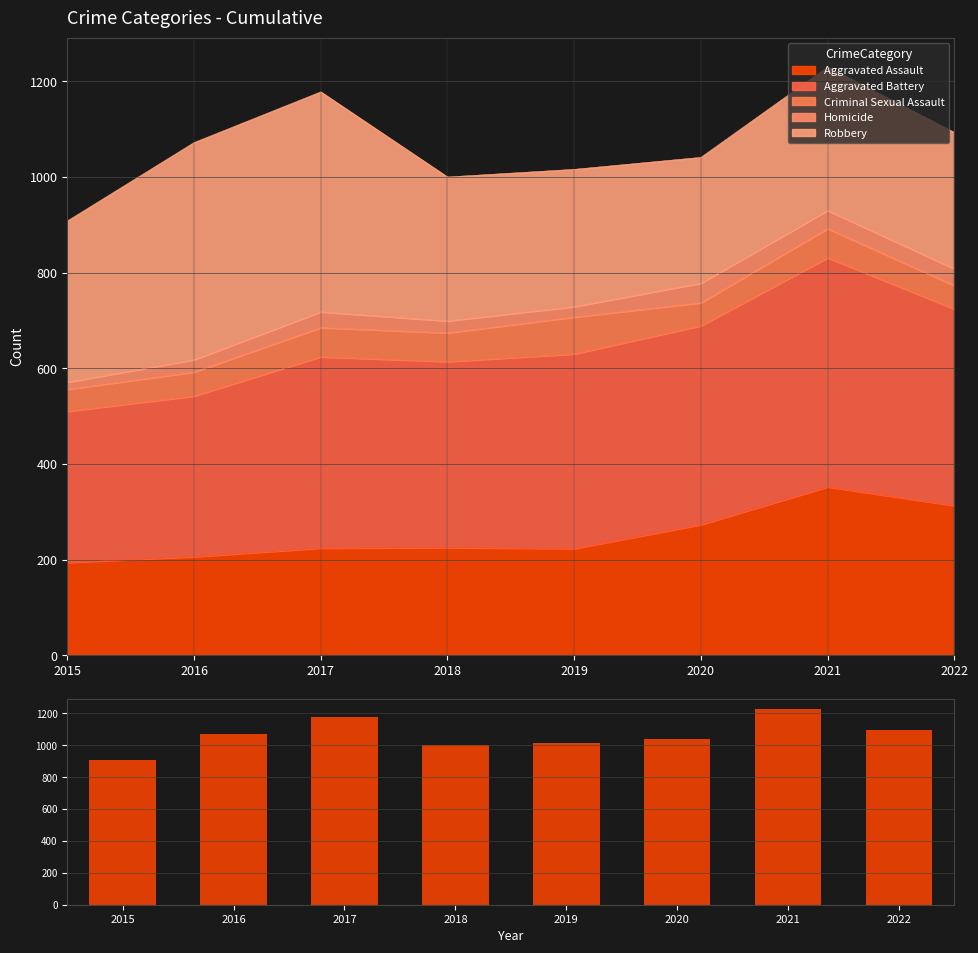

What is the difference between the maximum and minimum values?

322